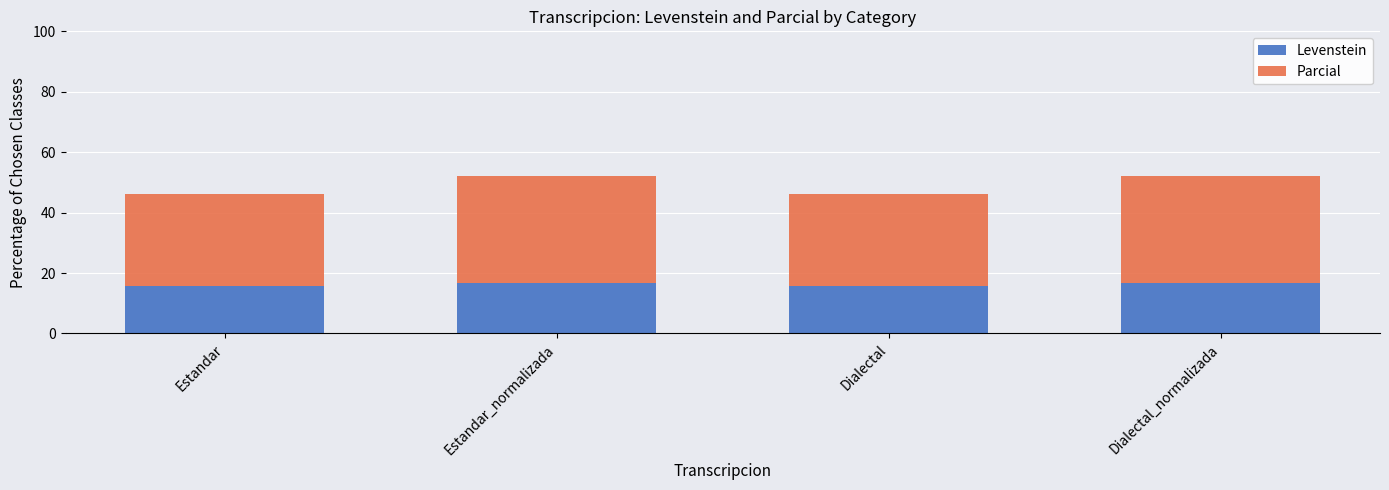

What is the total value across all series at Dialectal?

46.2